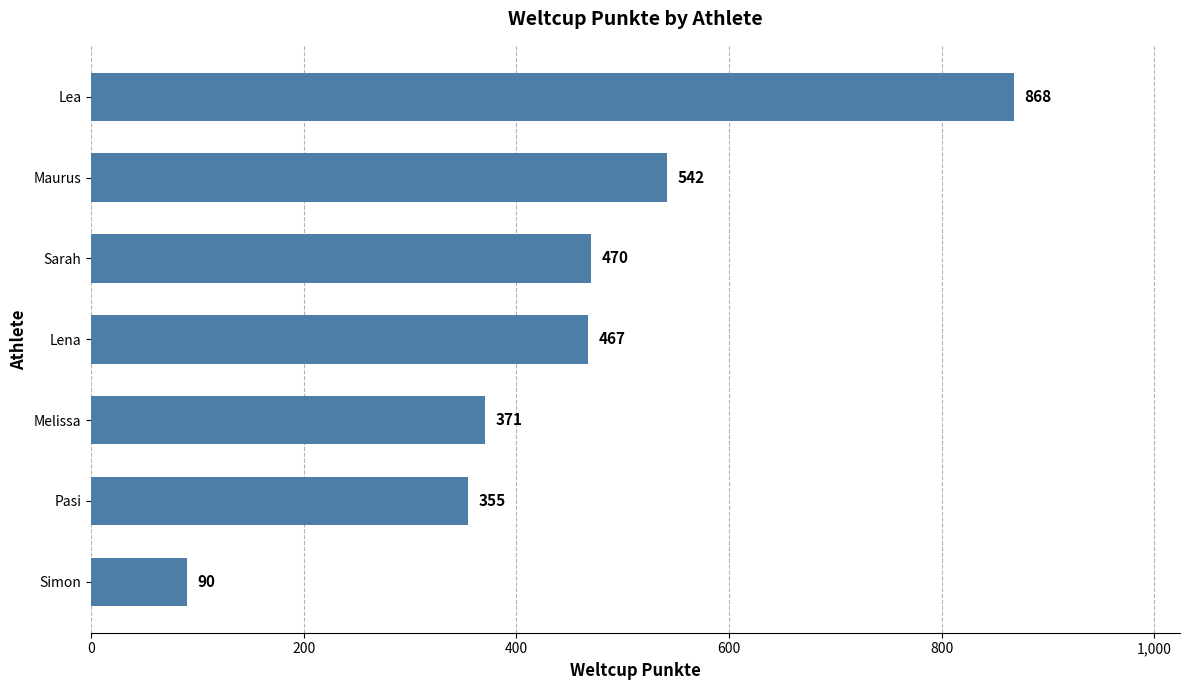

How many categories are shown in the chart?

7